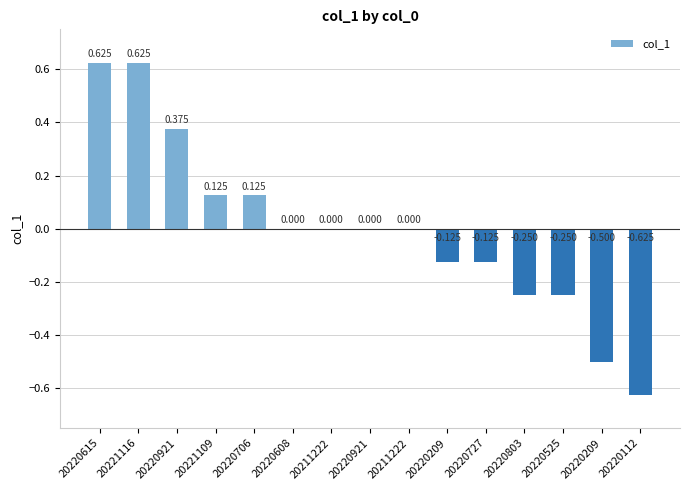

What is the maximum value shown in the chart?

0.6